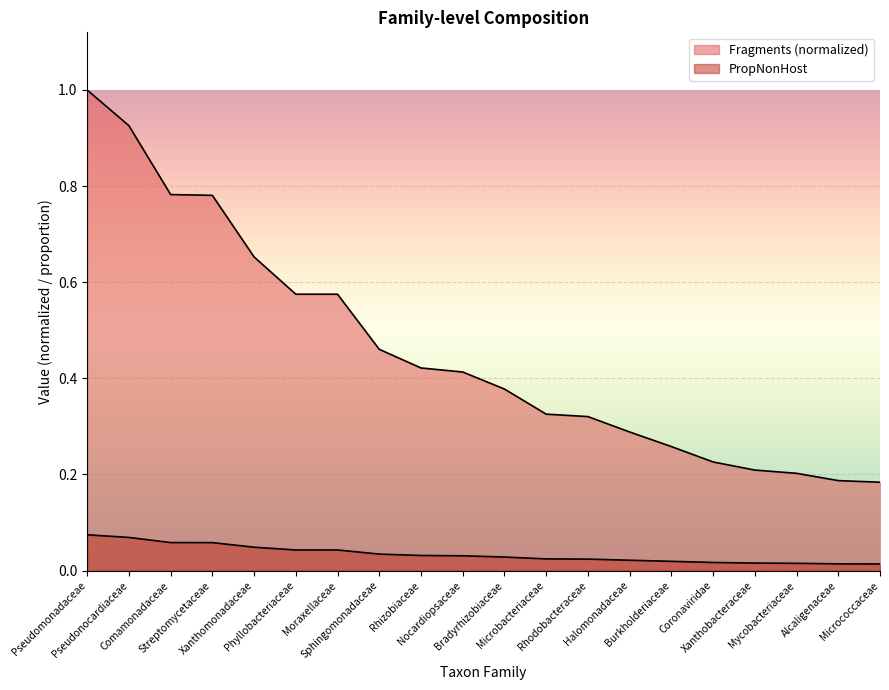

What is the highest value of the Fragments series?

1.0